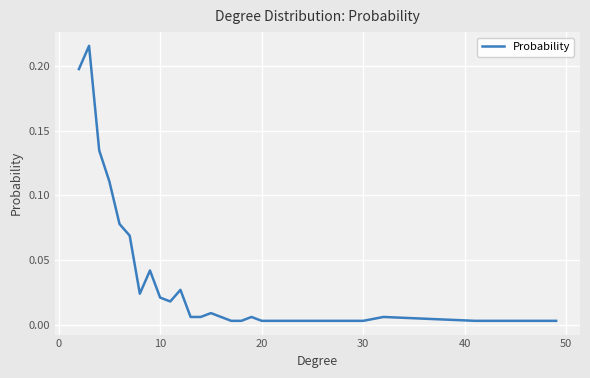

True or false: the data has more than 2 interior local peaks.

True